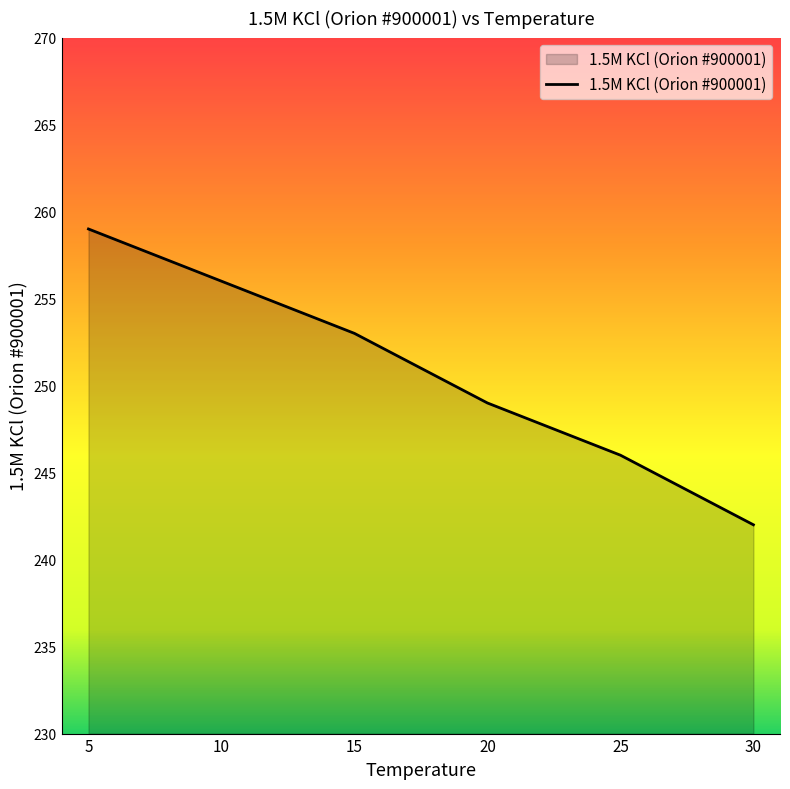

How many values are below 253?

3